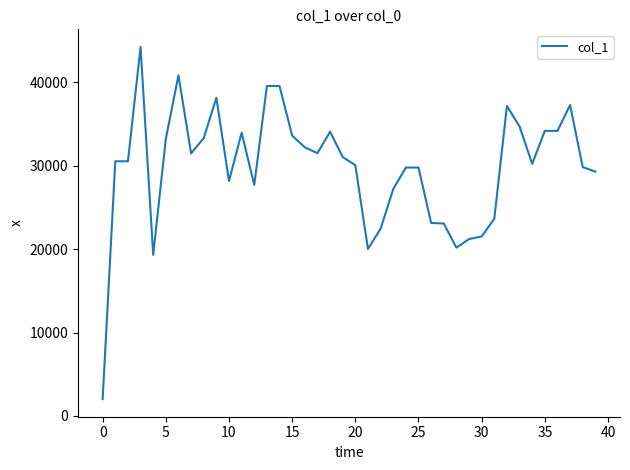

What is the difference between the maximum and minimum values?

42228